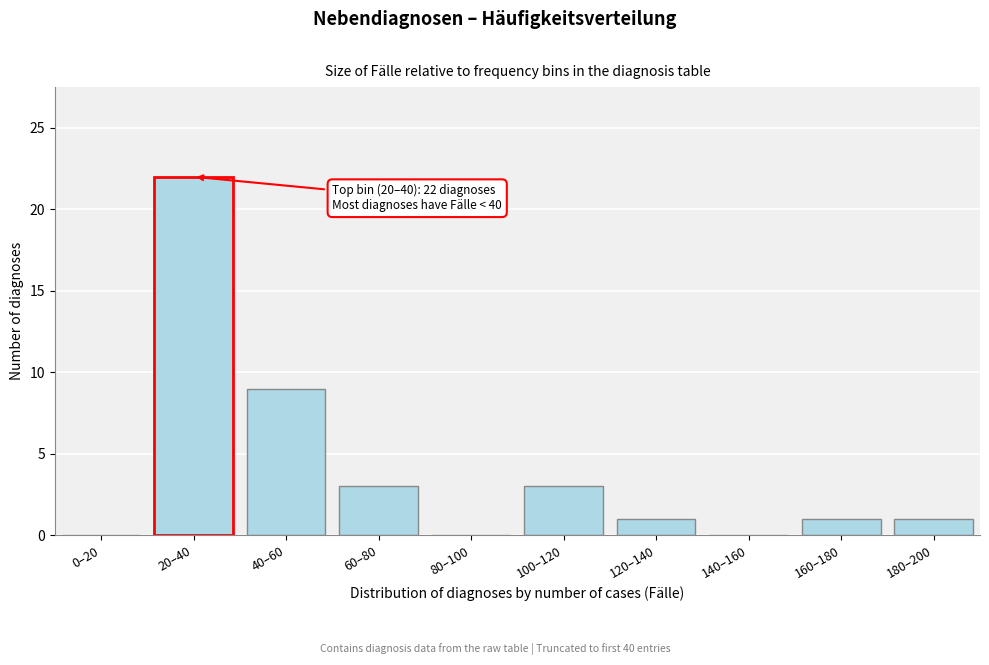

Reading right to left, what are all the values shown in this chart?

180–200=1	160–180=1	140–160=0	120–140=1	100–120=3	80–100=0	60–80=3	40–60=9	20–40=22	0–20=0